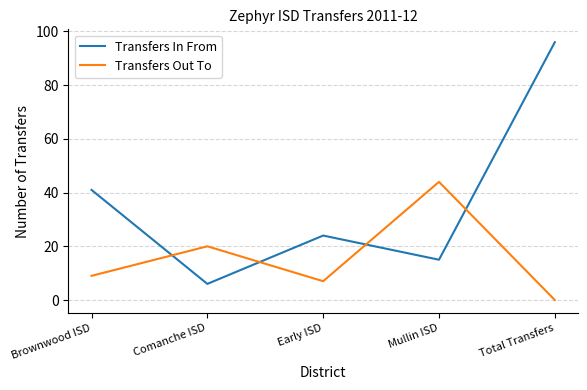

What position from the right is Comanche ISD?

4